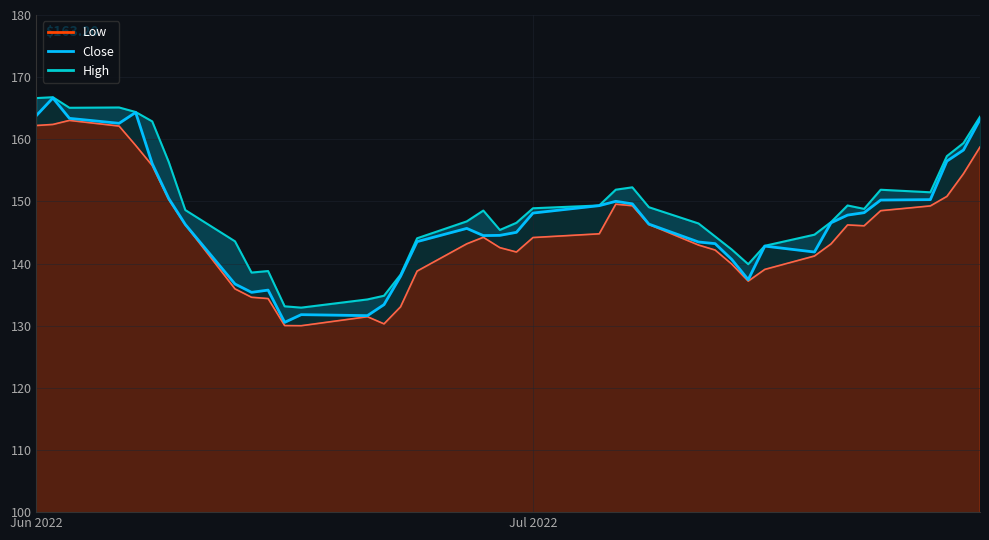

The value of High at 29 is 216.8. True or false?

False